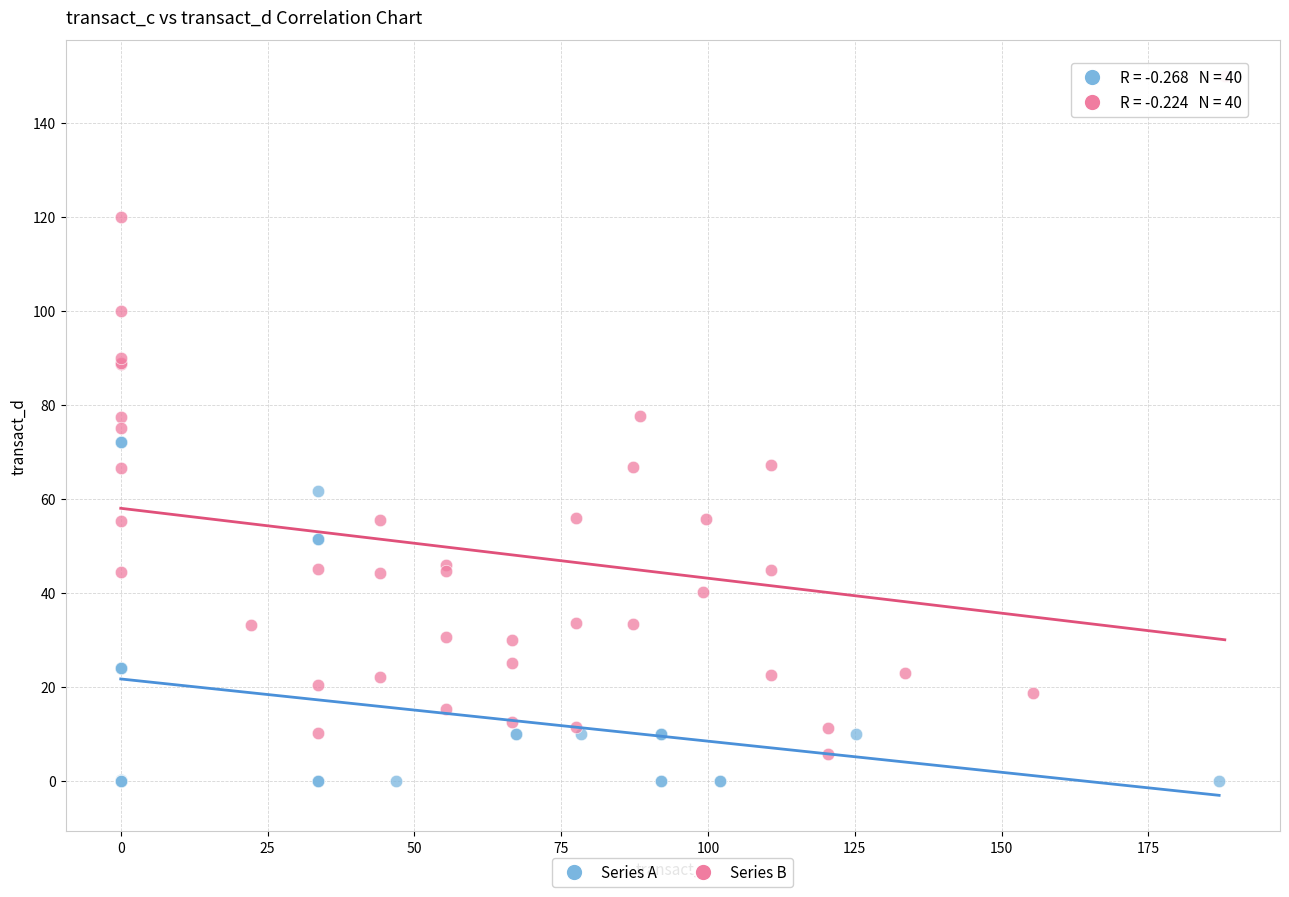

Which series contains the highest Y value?

Series B